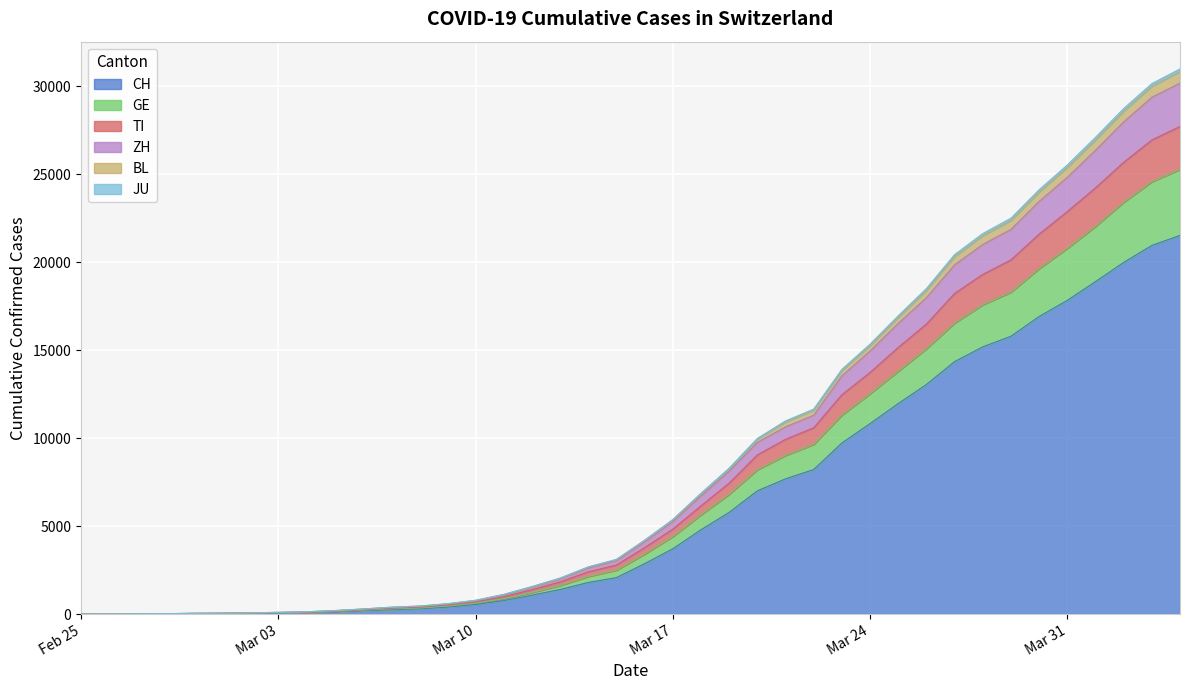

How many distinct data groups are displayed?

6